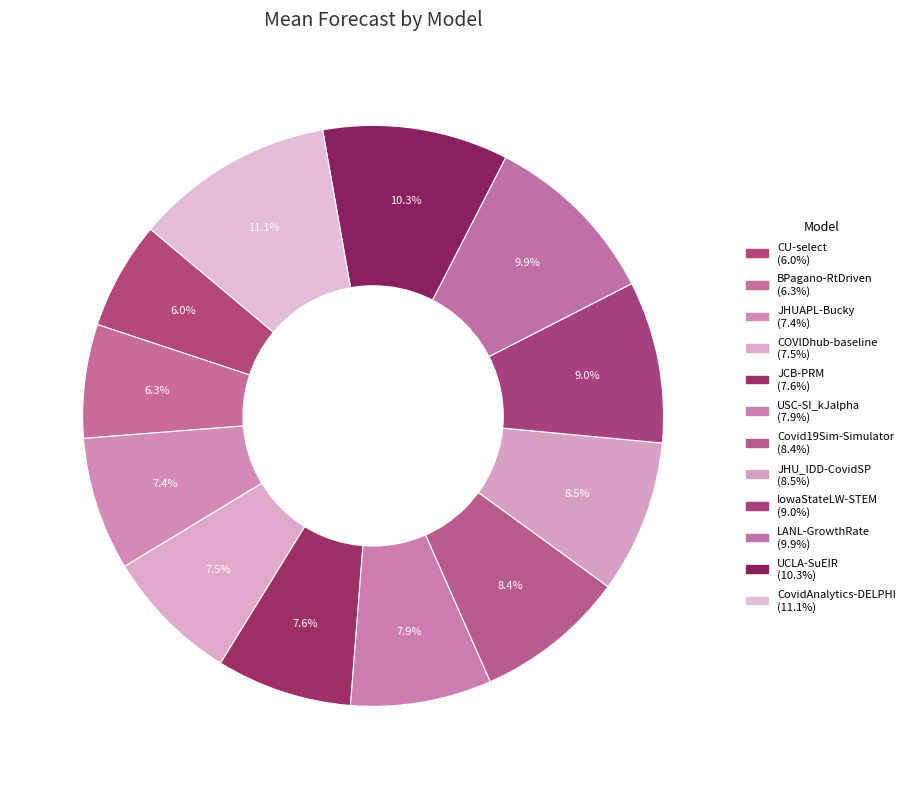

To the nearest percent, what portion does BPagano-RtDriven represent?

6%